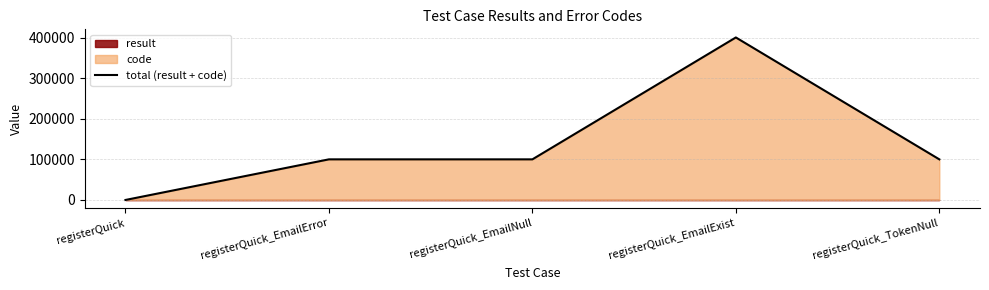

Rank the categories by value from highest to lowest.

registerQuick_EmailExist, registerQuick_TokenNull, registerQuick_EmailError, registerQuick_EmailNull, registerQuick